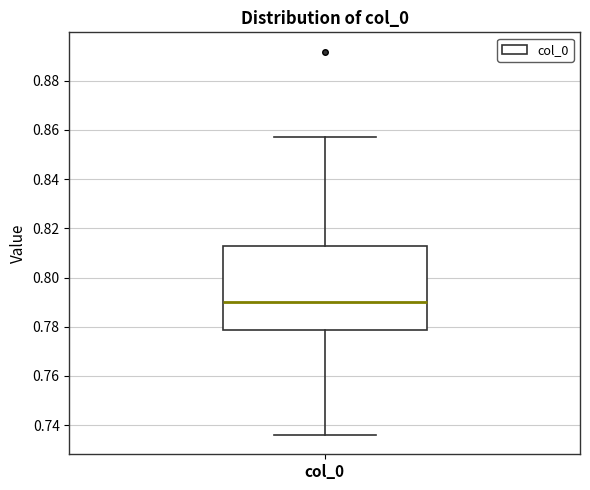

Read this box plot against the y-axis: the position of the median line, the range covered by the box, and the ends of both whiskers. The values are not printed on the chart, so give them approximately, as read against the axis.

median 0.790, box 0.778 to 0.812, whiskers 0.736 to 0.858